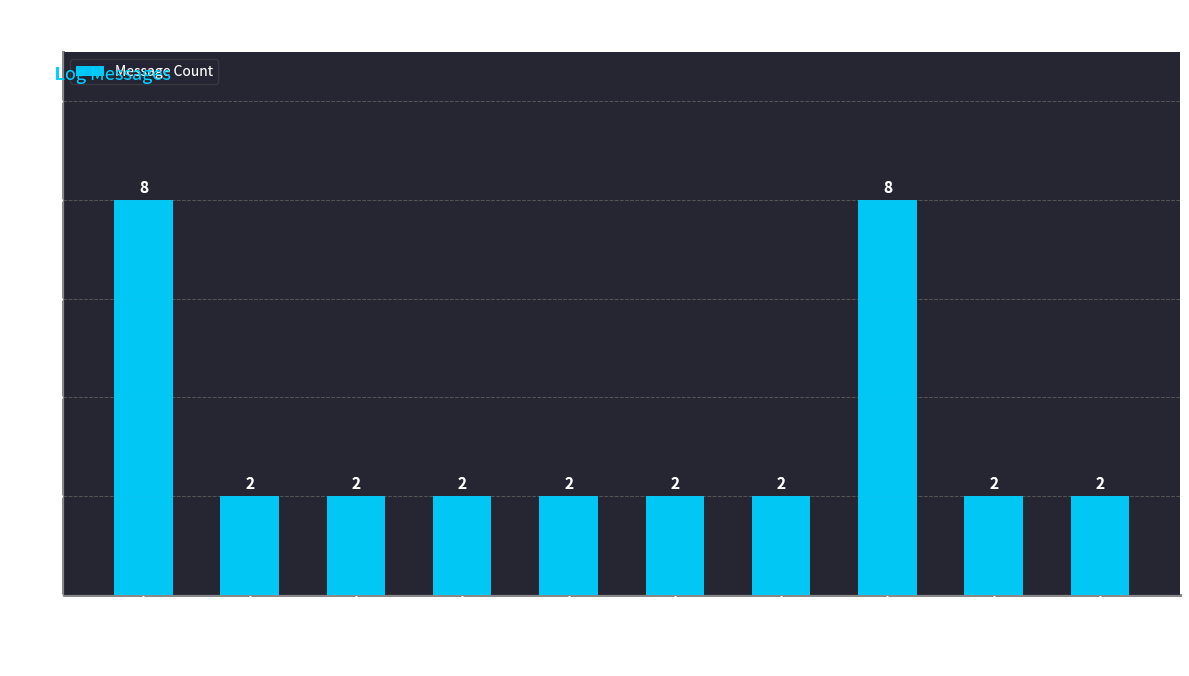

What is the smallest value displayed?

2